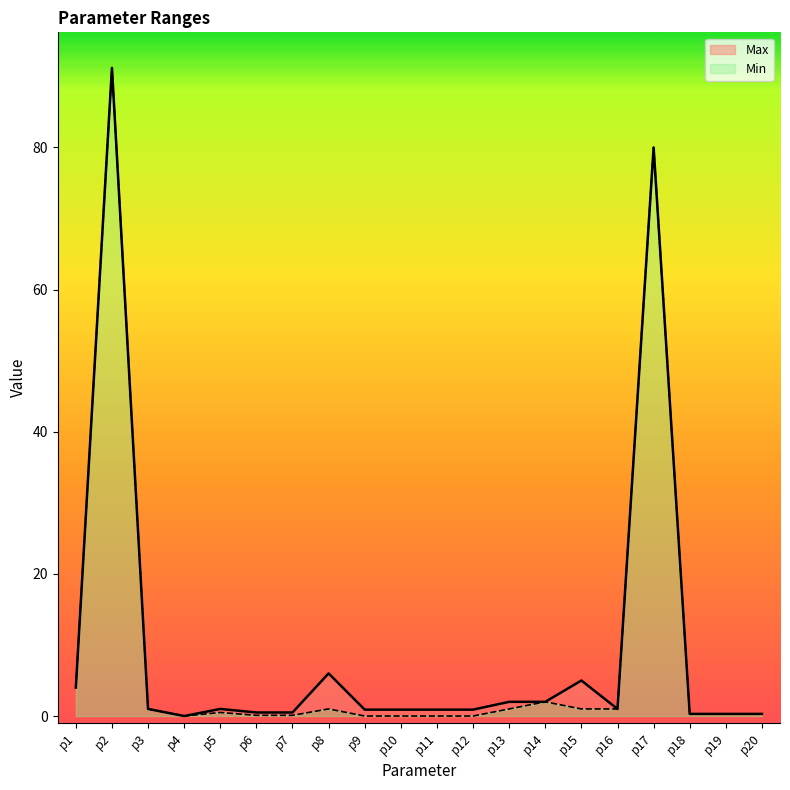

Is it true that Min equals 43.7 at p12?

False